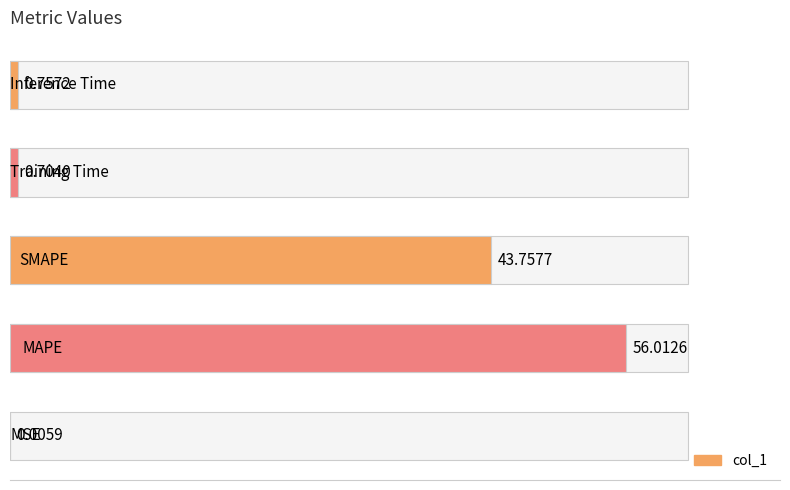

Between 40 and 30, which is larger?

40